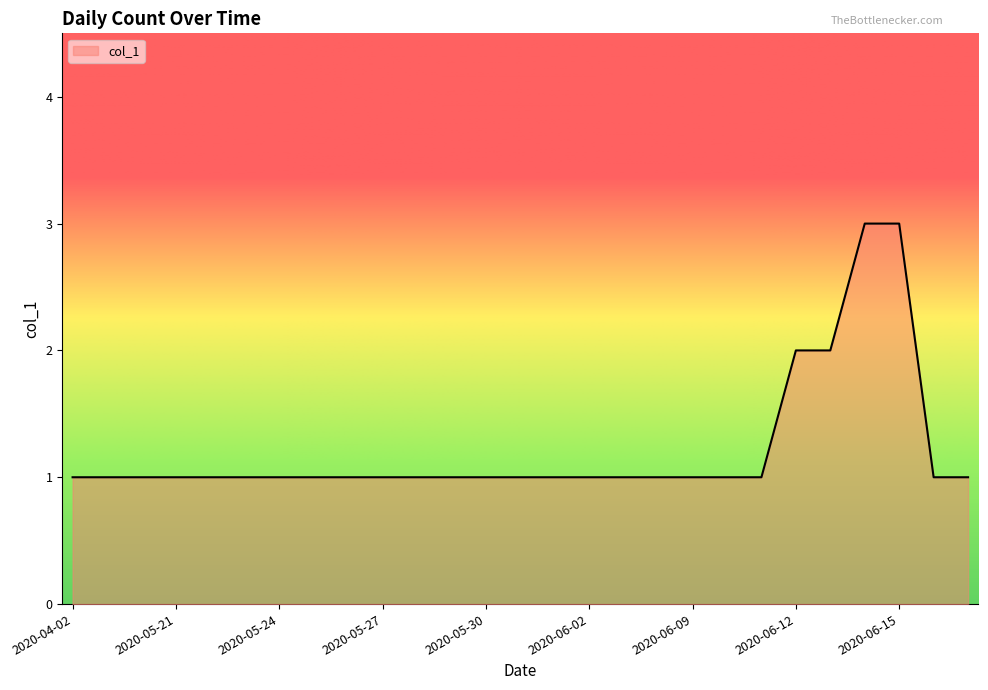

Does the chart display data point markers on the line(s)?

No